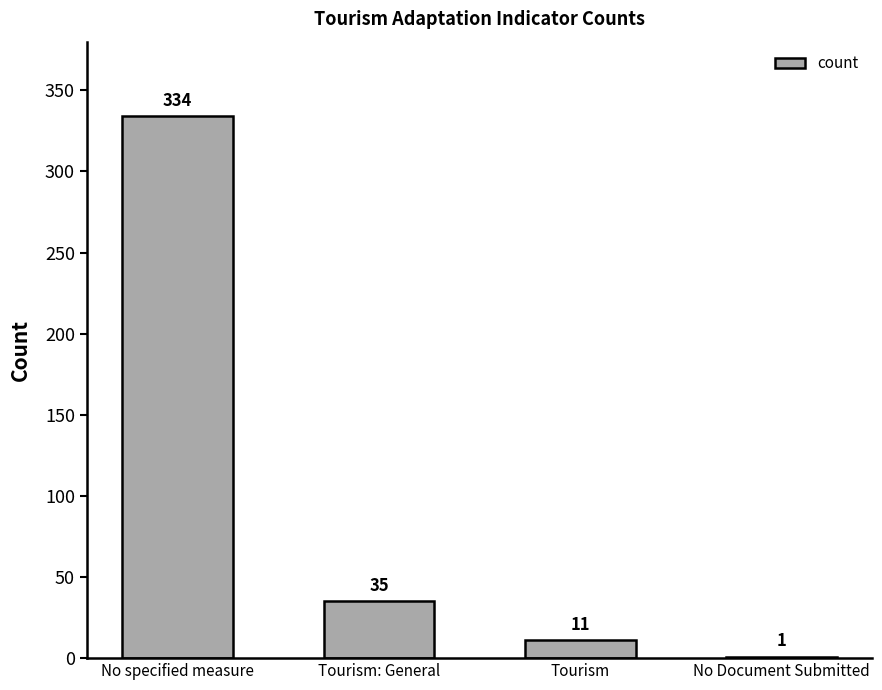

What is the difference between the values at No Document Submitted and No specified measure?

333